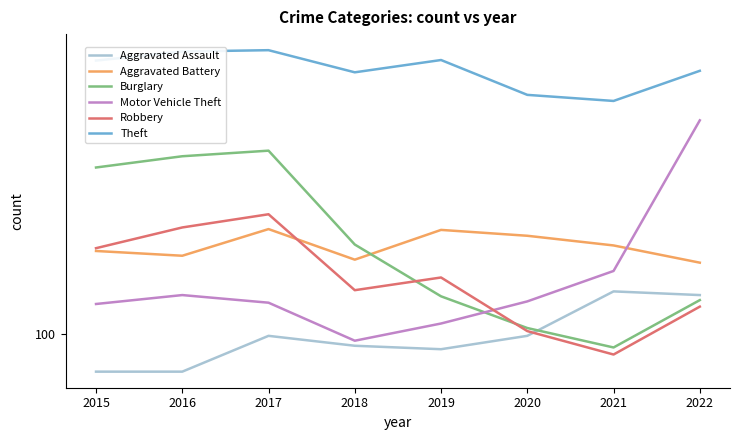

Reading left to right, list all the values displayed in this chart.

Aggravated Assault: 79	79	99	93	91	99	131	128
Aggravated Battery: 169	164	194	160	193	186	175	157
Burglary: 286	307	318	176	127	104	92	124
Motor Vehicle Theft: 121	128	122	96	107	123	149	385
Robbery: 172	196	213	132	143	102	88	119
Theft: 561	594	599	521	563	452	435	526